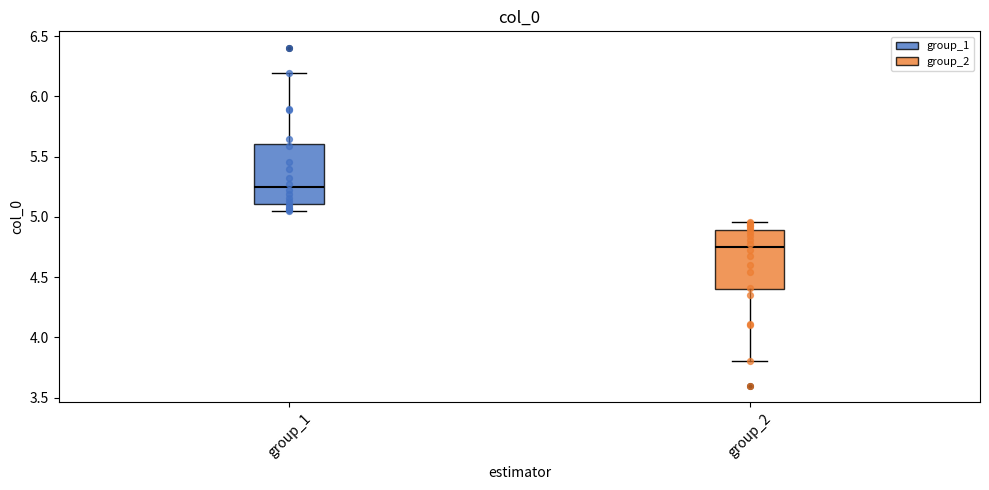

Reading left to right, read every box against the y-axis: the position of its median line, the range the box covers, and the ends of its whiskers. The values are not printed on the chart, so give them approximately, as read against the axis.

group_1: median 5.25, box 5.10 to 5.60, whiskers 5.05 to 6.20
group_2: median 4.75, box 4.40 to 4.90, whiskers 3.80 to 4.95